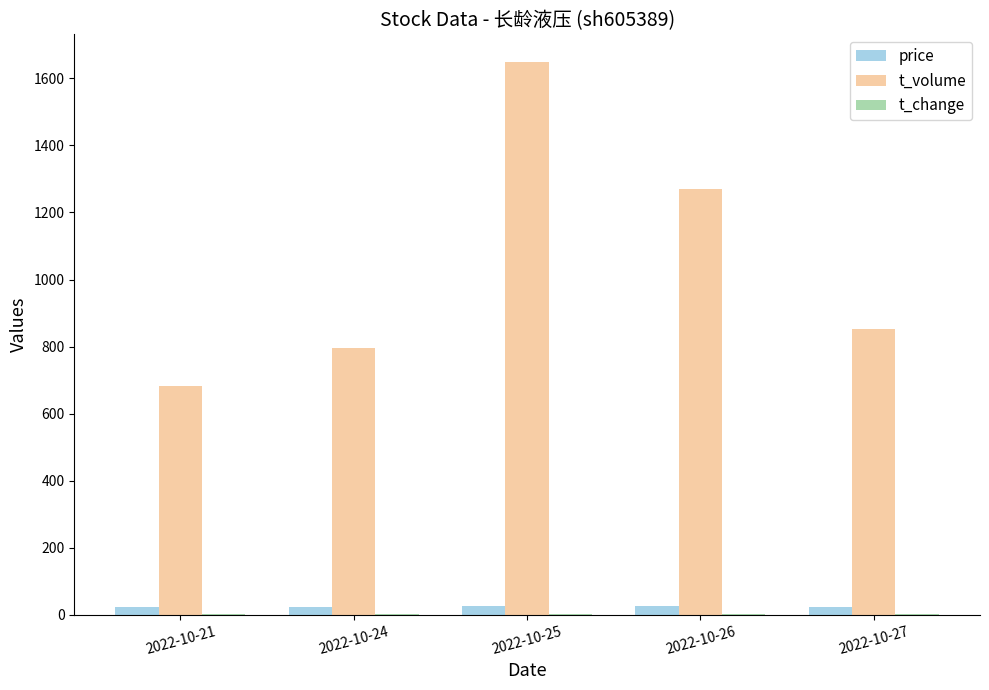

At which label is t_volume closest to 1165?

2022-10-26